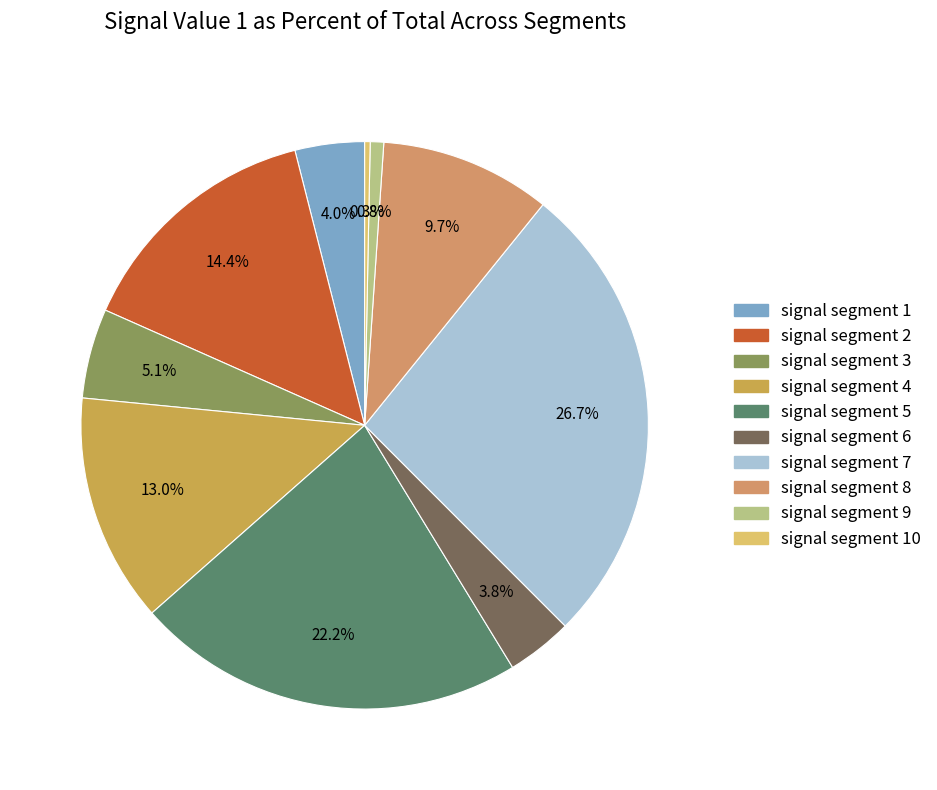

Is there any slice that represents more than half of the pie?

No